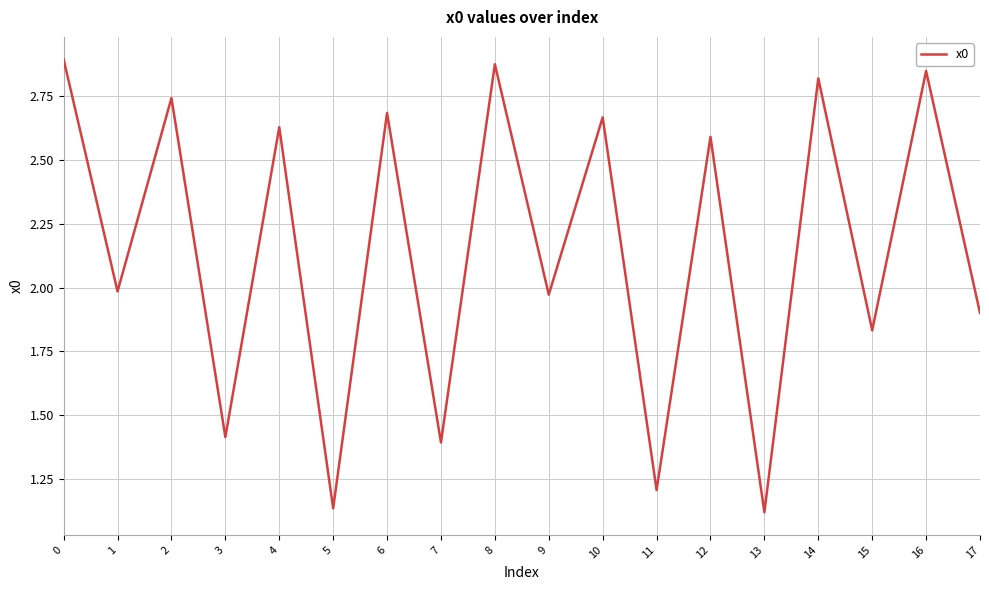

The chart shows a value of 0.6 at 15. True or false?

False